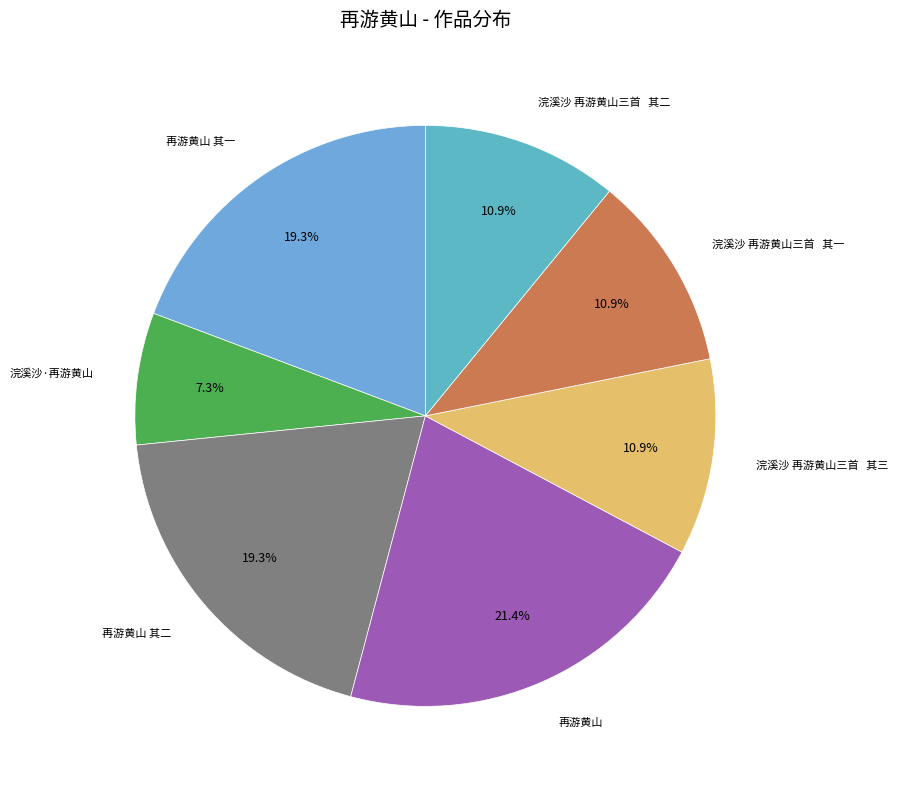

Count the number of slices in the pie.

7